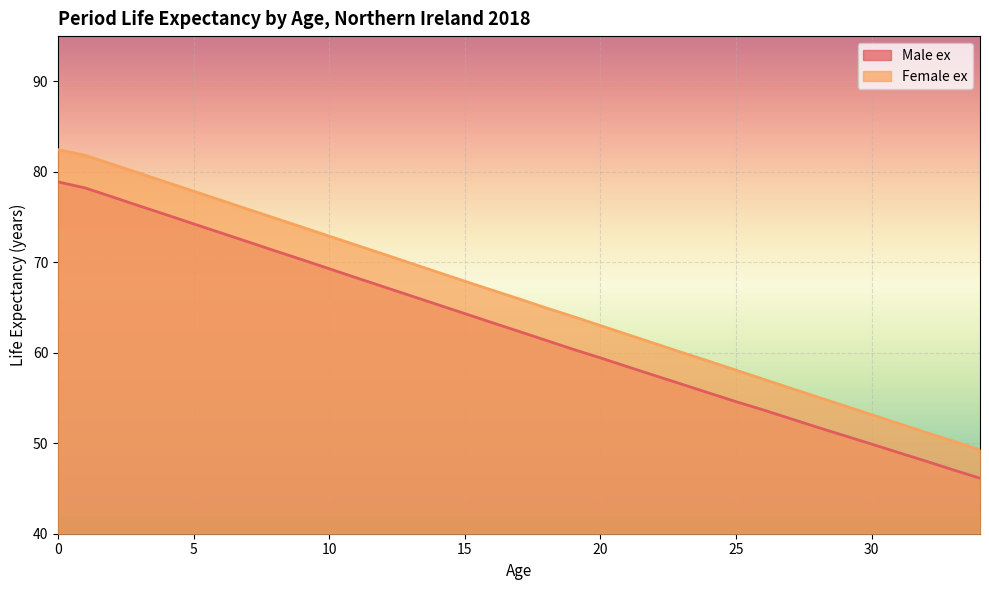

What is the average value of the Female ex series?

66.0